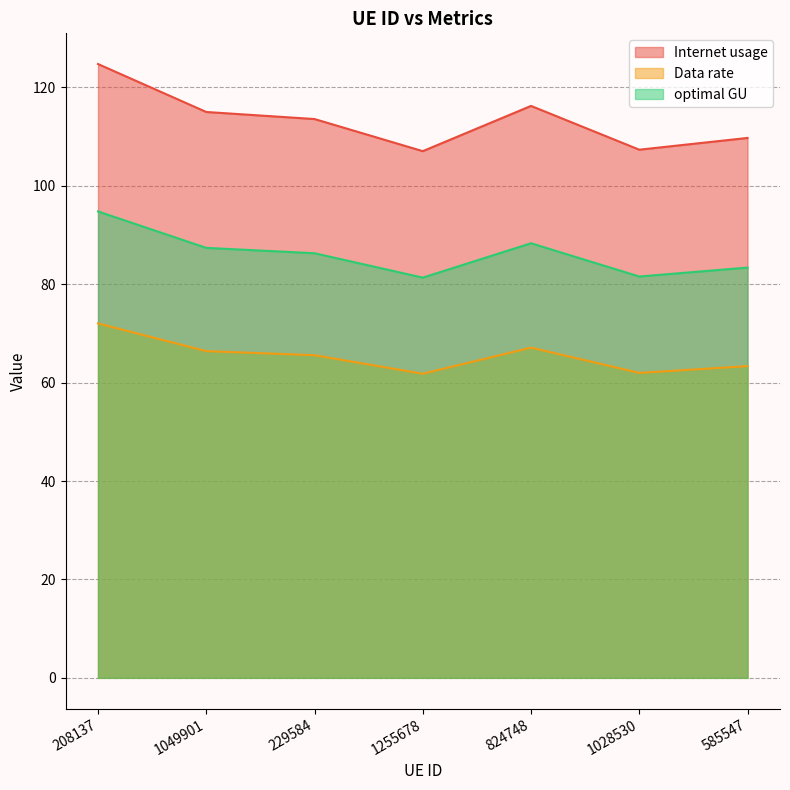

What is the spread (max minus min) of values at 1028530?

45.4